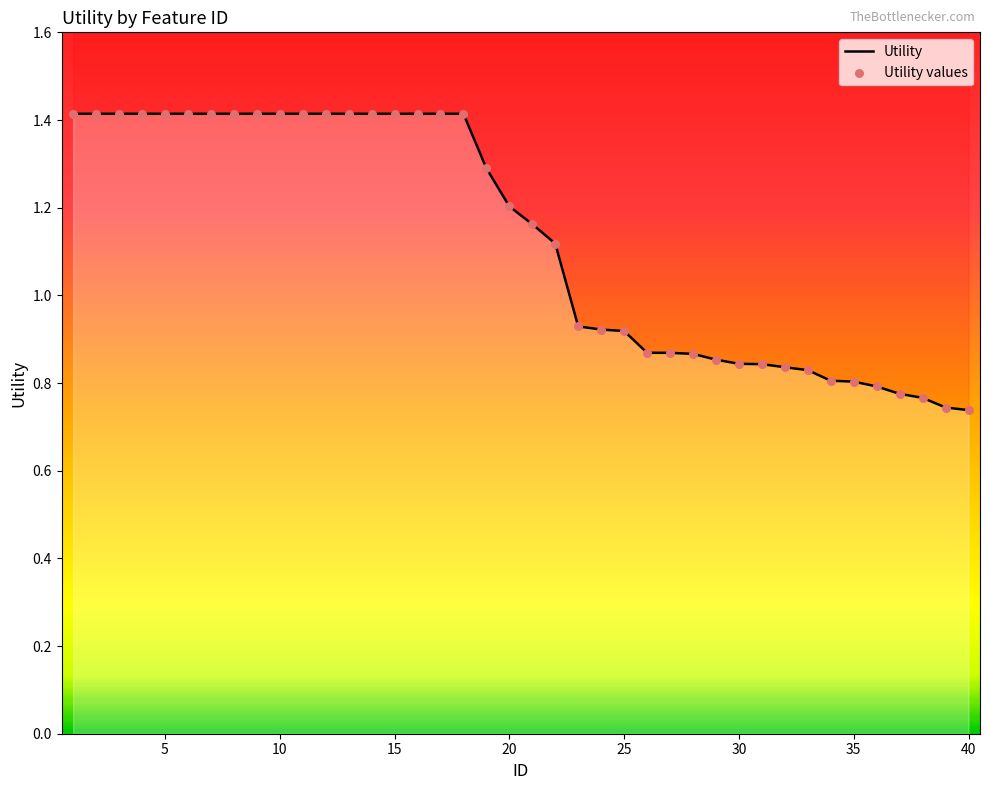

Which series has the largest total across all categories?

Utility